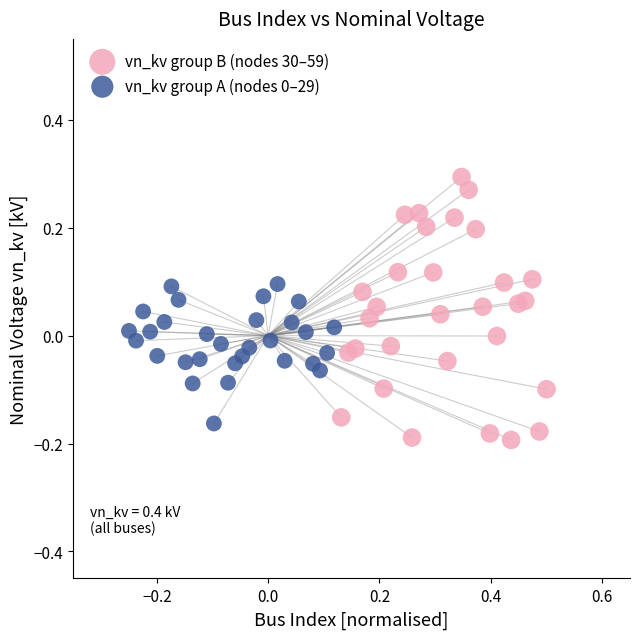

Which series has the largest Y range (max minus min)?

vn_kv group B (nodes 30–59)